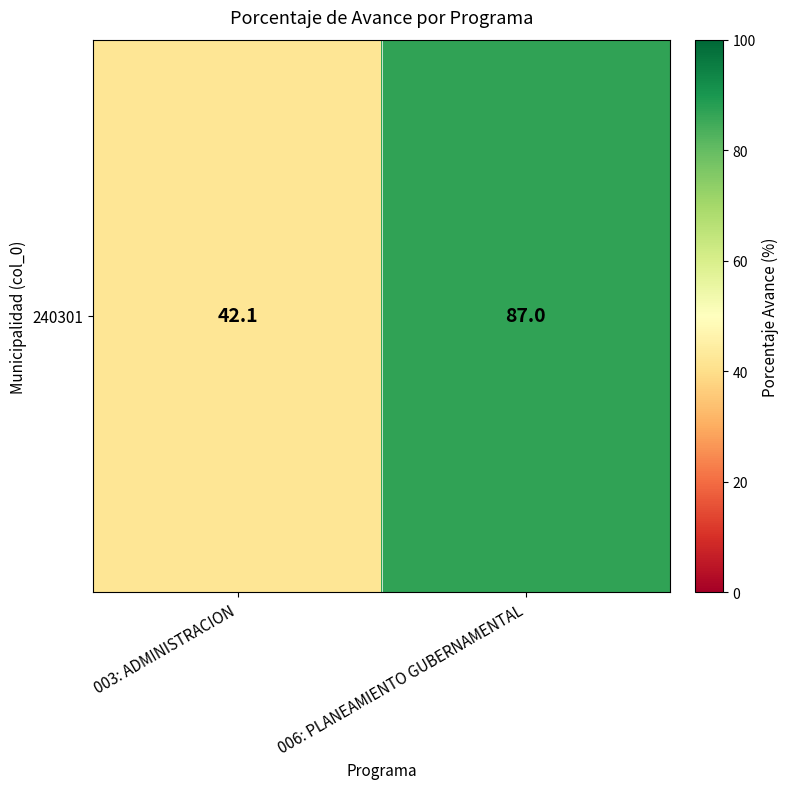

List the labels in order of value, smallest first.

003: ADMINISTRACION, 006: PLANEAMIENTO GUBERNAMENTAL